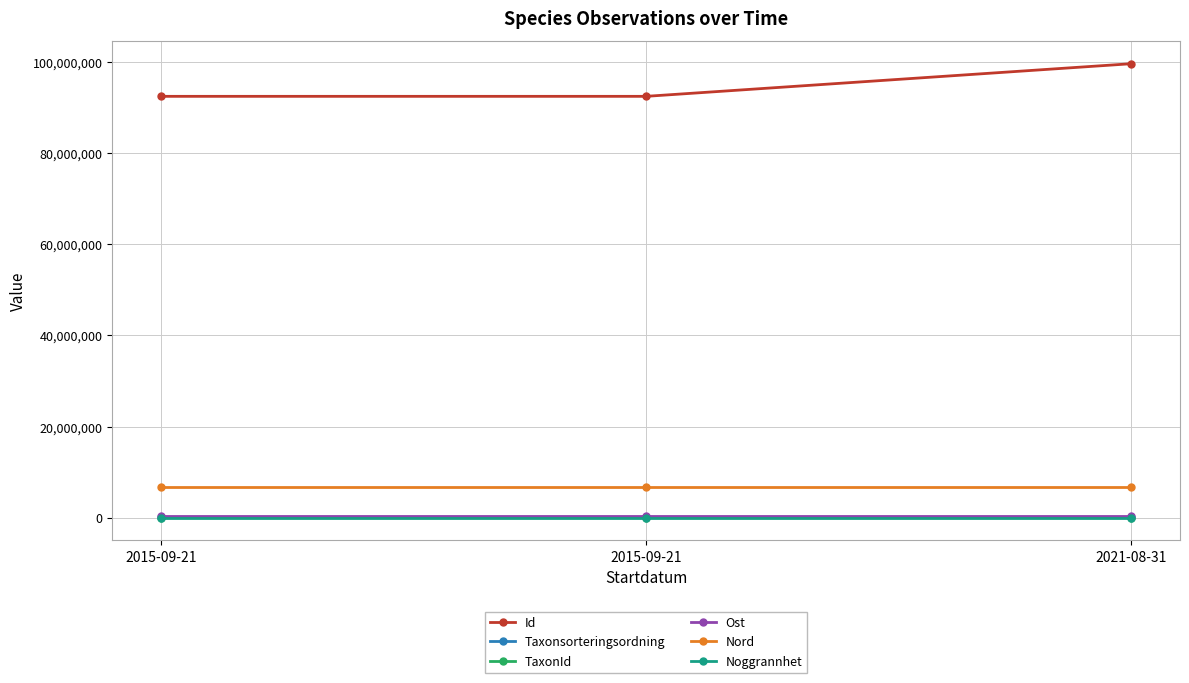

What is the label of the 2nd point from the left?

2015-09-21